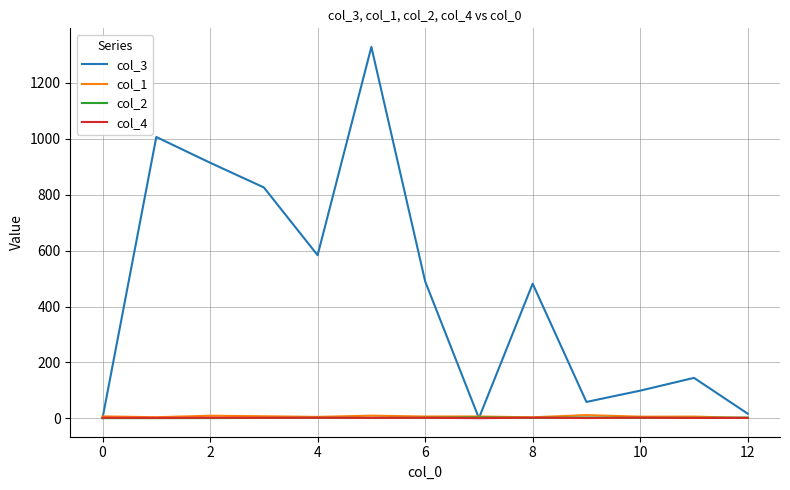

Which series has the largest total across all categories?

col_3